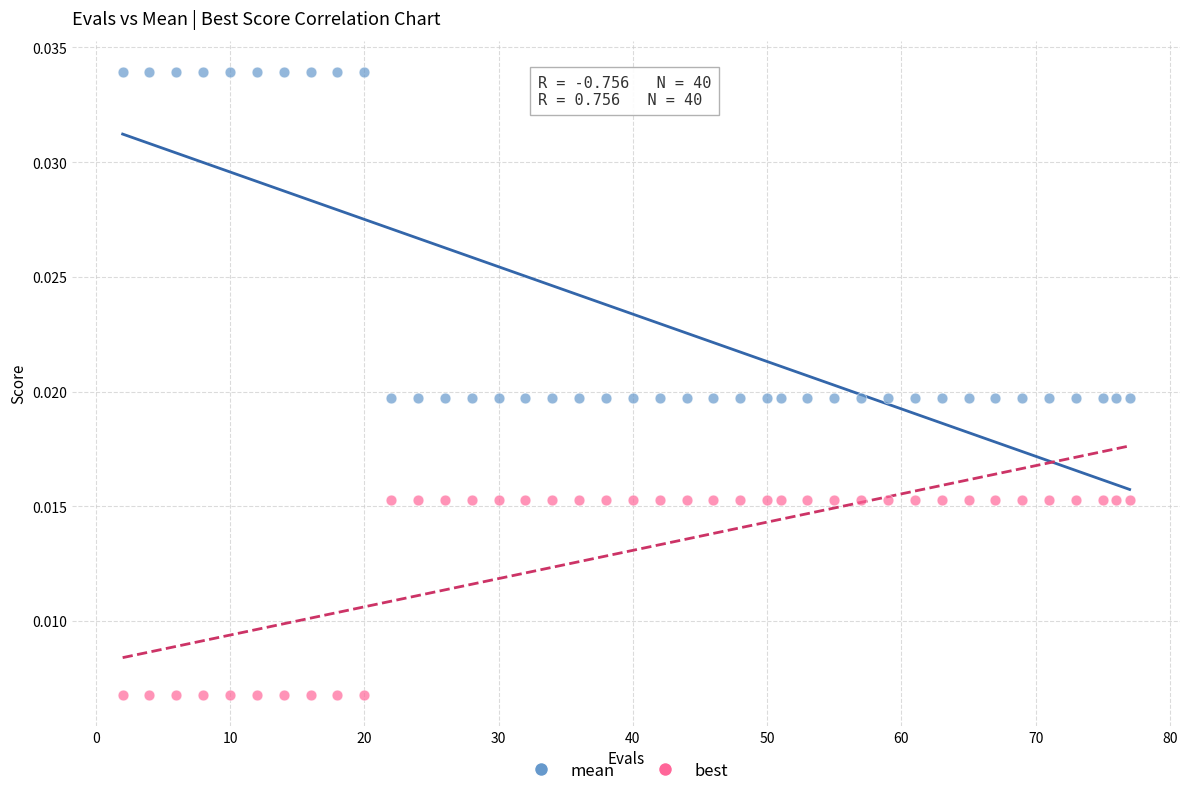

Which series reaches the maximum Y coordinate?

mean